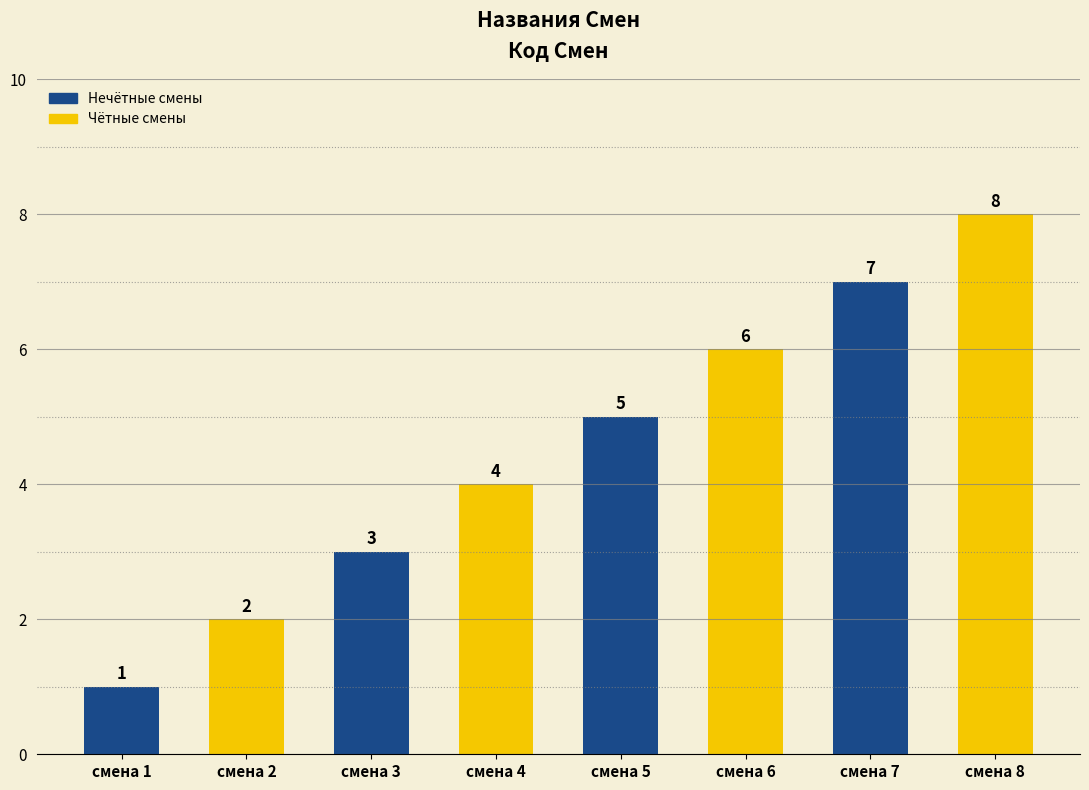

The chart shows a value of 2 at смена 1. True or false?

False